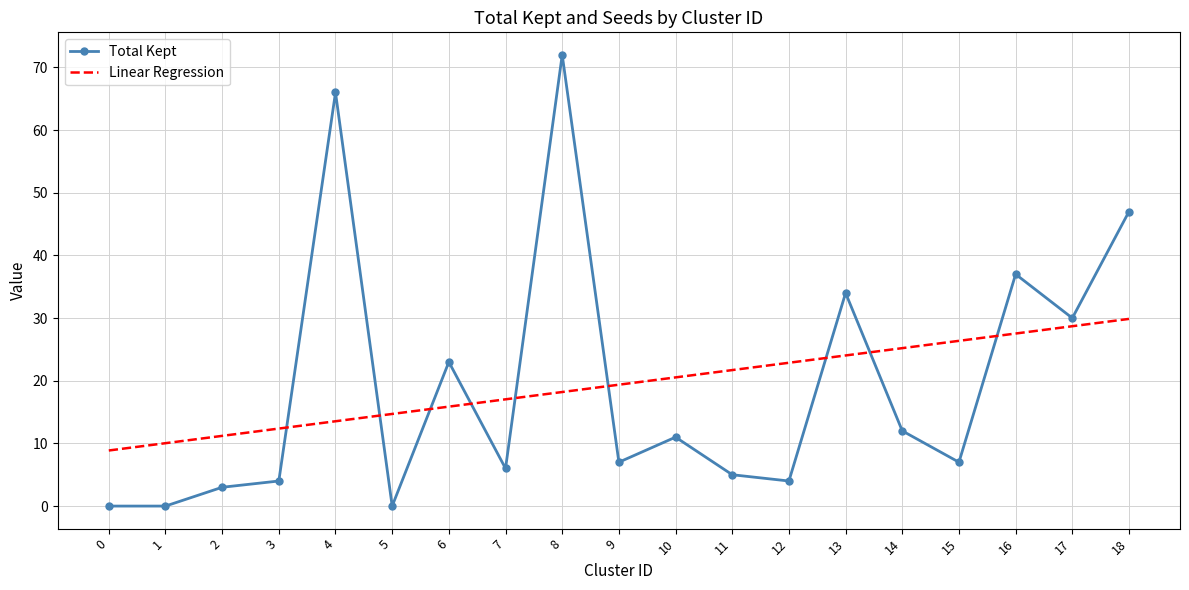

List the series in order of their peak value, highest first.

Total Kept, Linear Regression